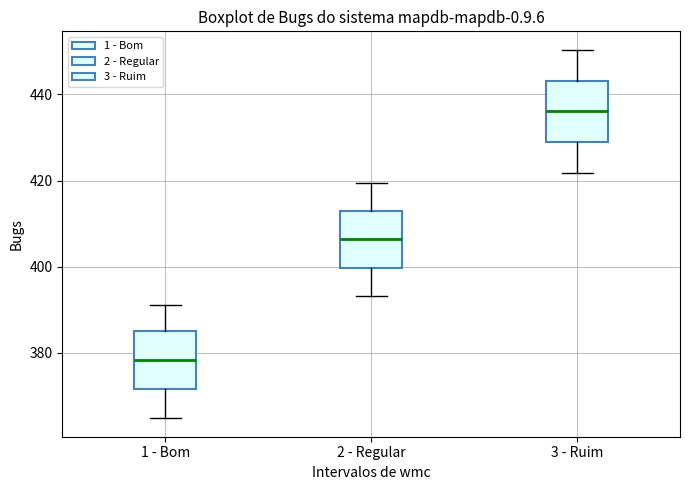

Which box has the lowest median line?

1 - Bom